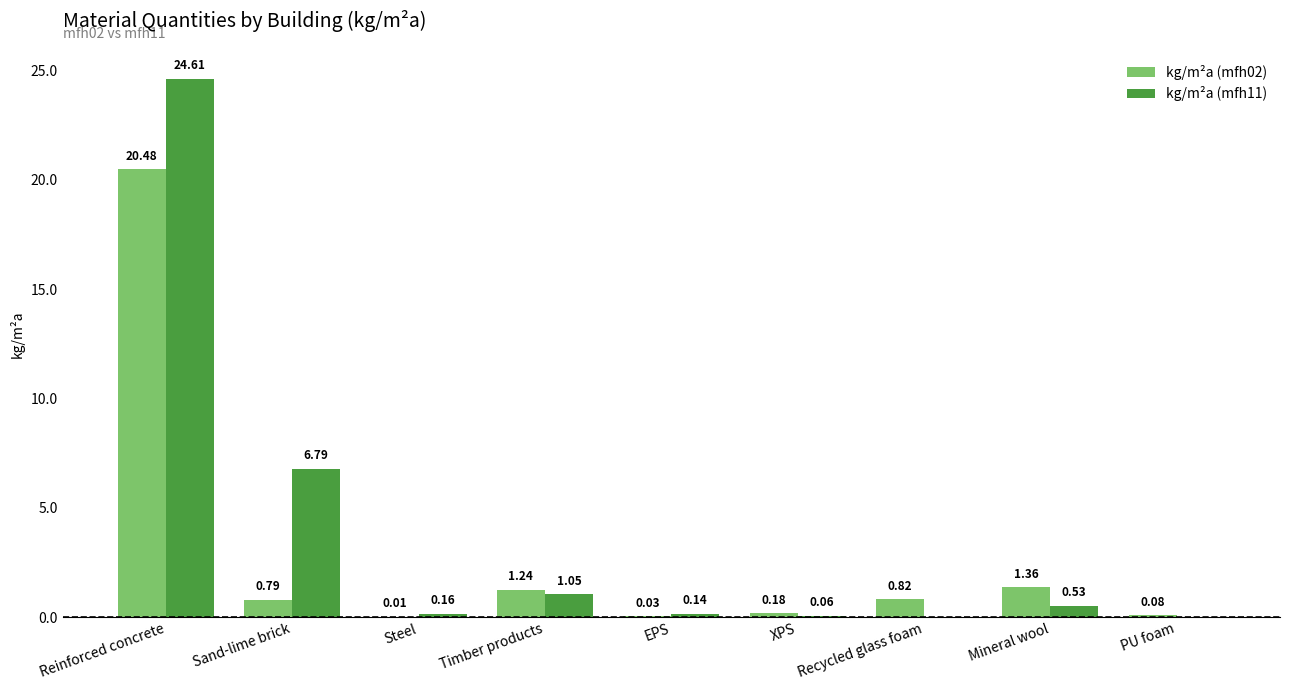

Which series changed the most between Sand-lime brick and Timber products?

kg/m²a (mfh11)